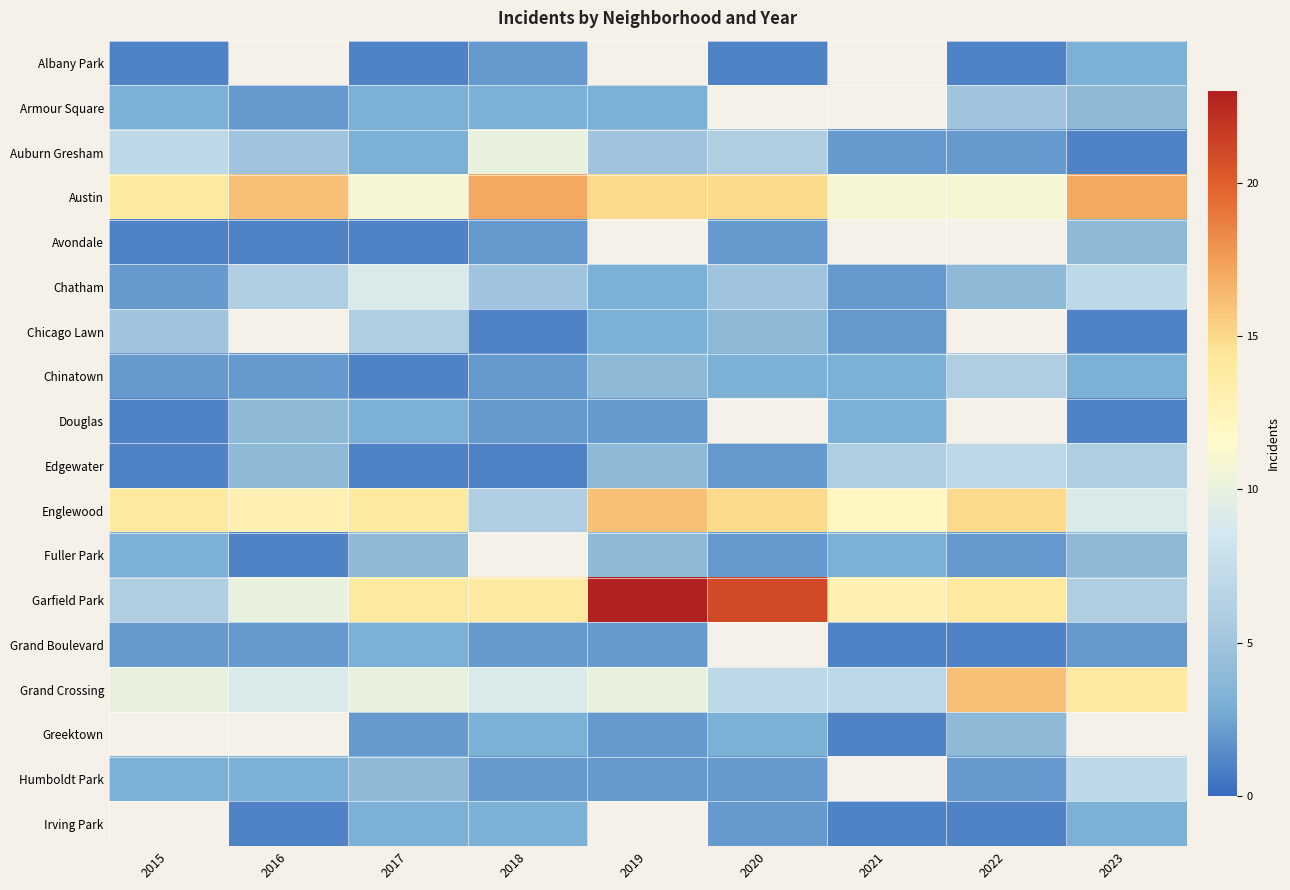

What is the difference between the highest and lowest values at 2018?

16.0